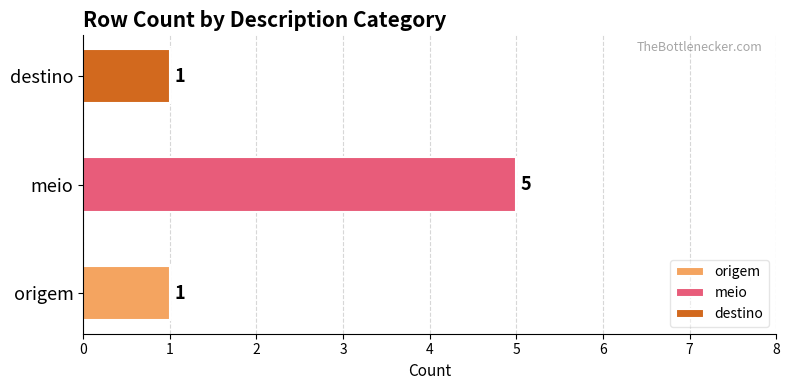

What is the approximate value at origem?

1